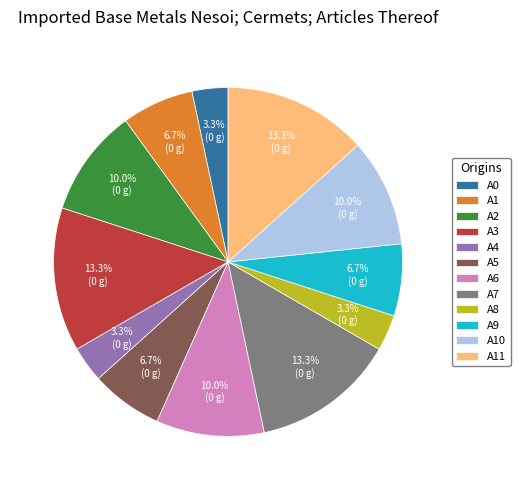

Between A0 and A6, which is larger?

A6